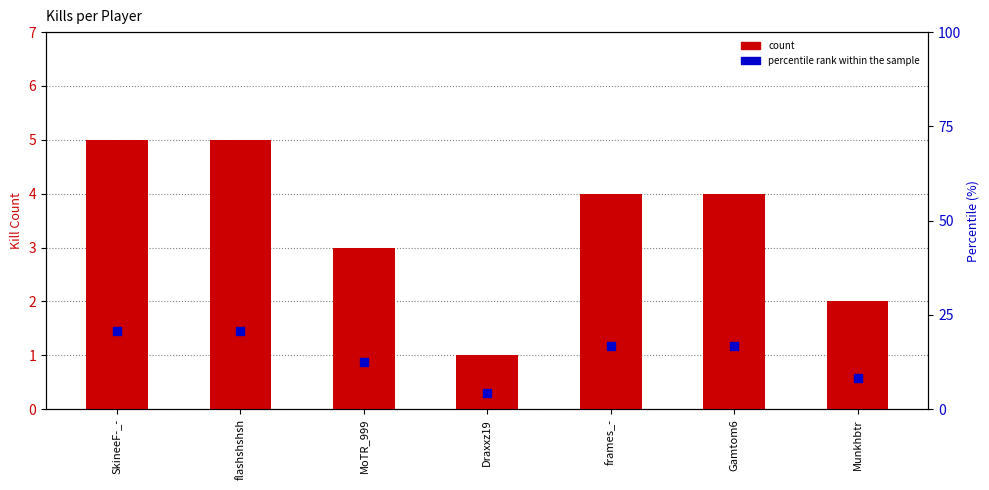

At how many categories does at least one series exceed 2?

7